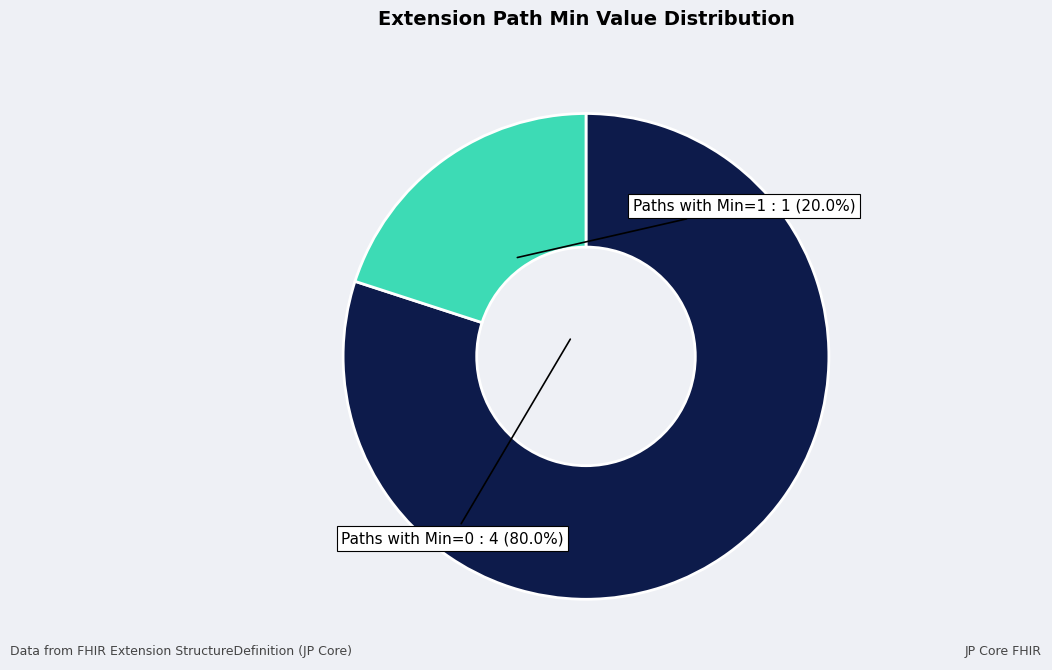

Does Extension.id account for over 50% of the chart?

No